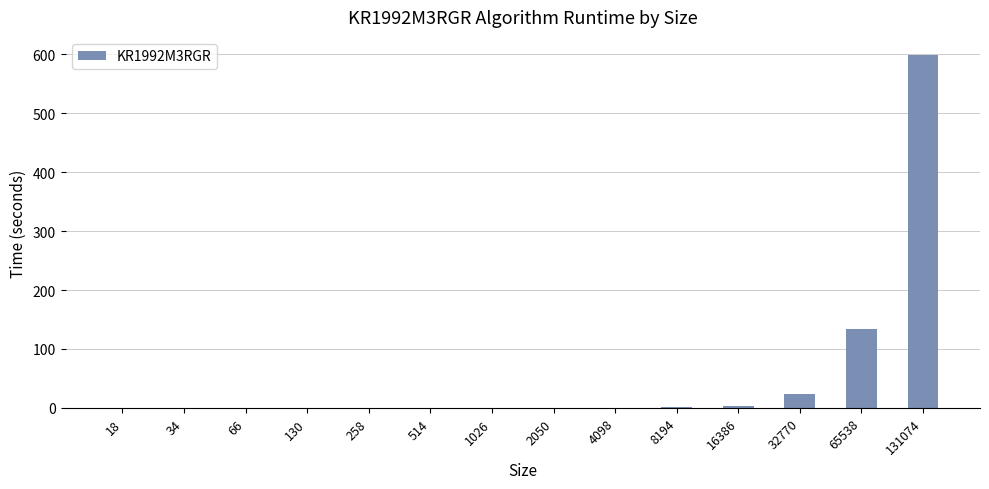

How many categories are shown in the chart?

14